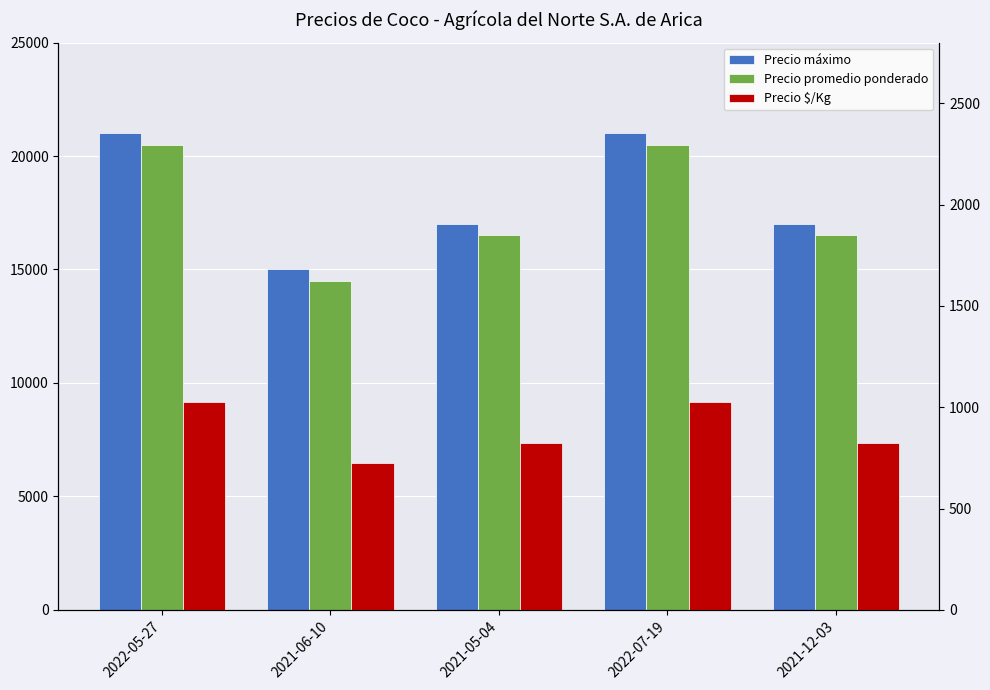

What is the label of the 4th bar from the right?

2021-06-10